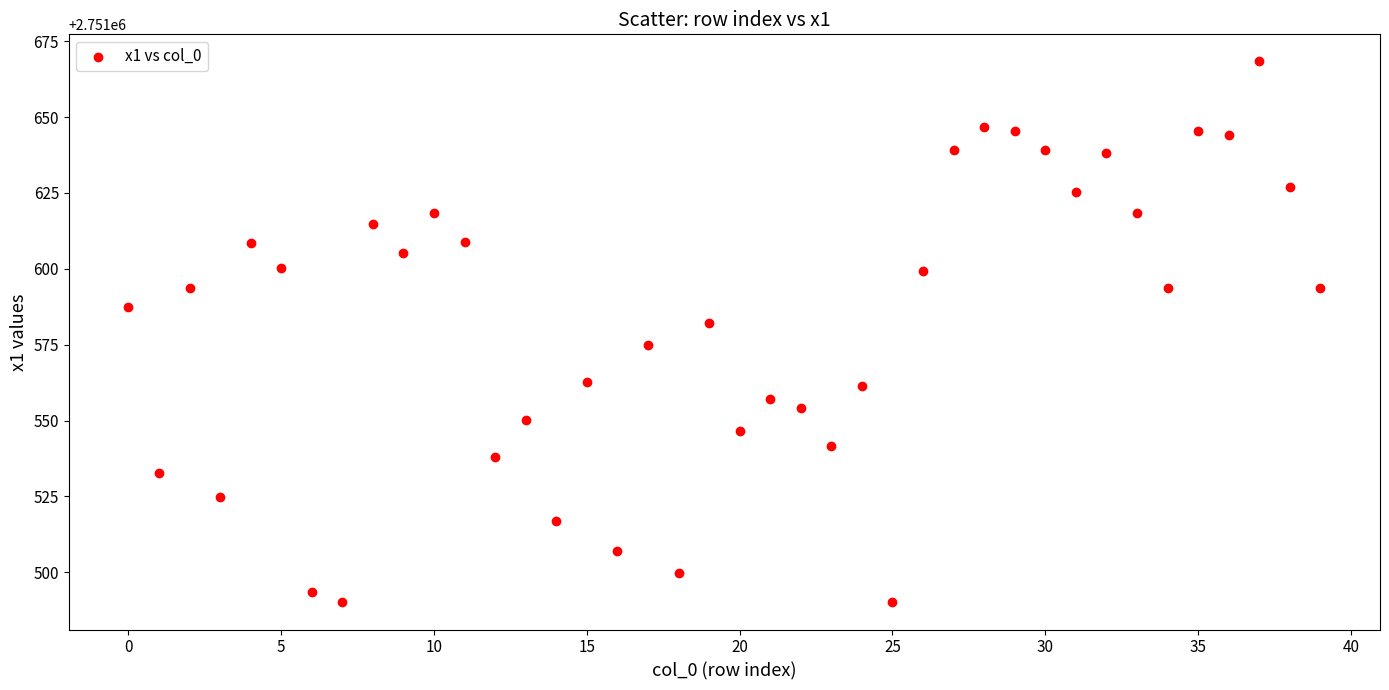

What is the range of Y values (max minus min)?

178.3